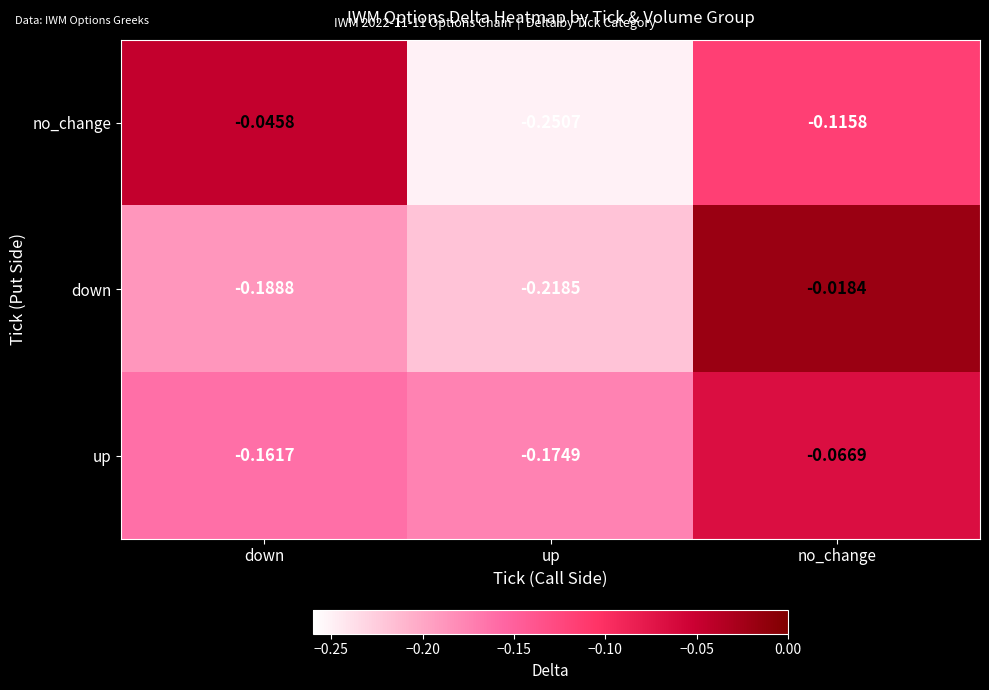

Which series has the largest total across all categories?

up